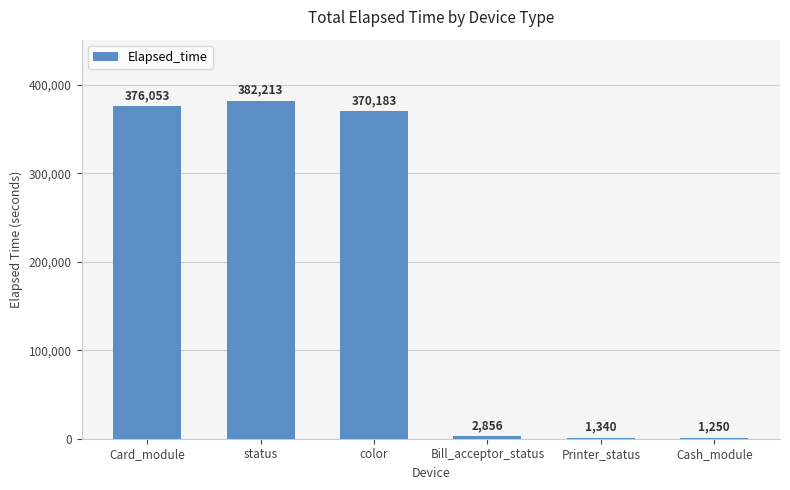

The value at Card_module is 376053. True or false?

True